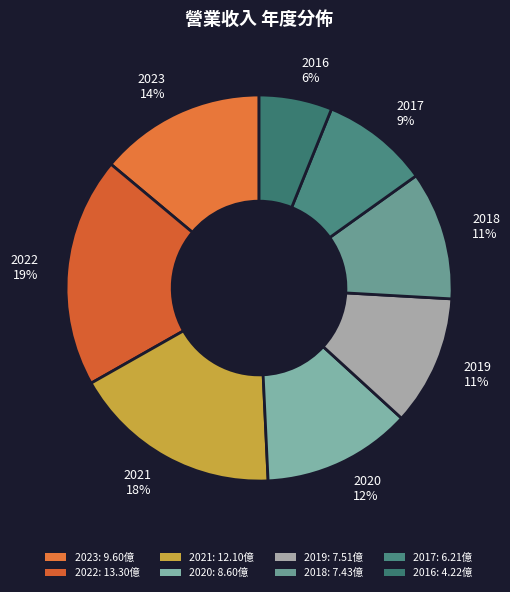

To the nearest percent, what is the difference between the largest and smallest slice percentages?

13%